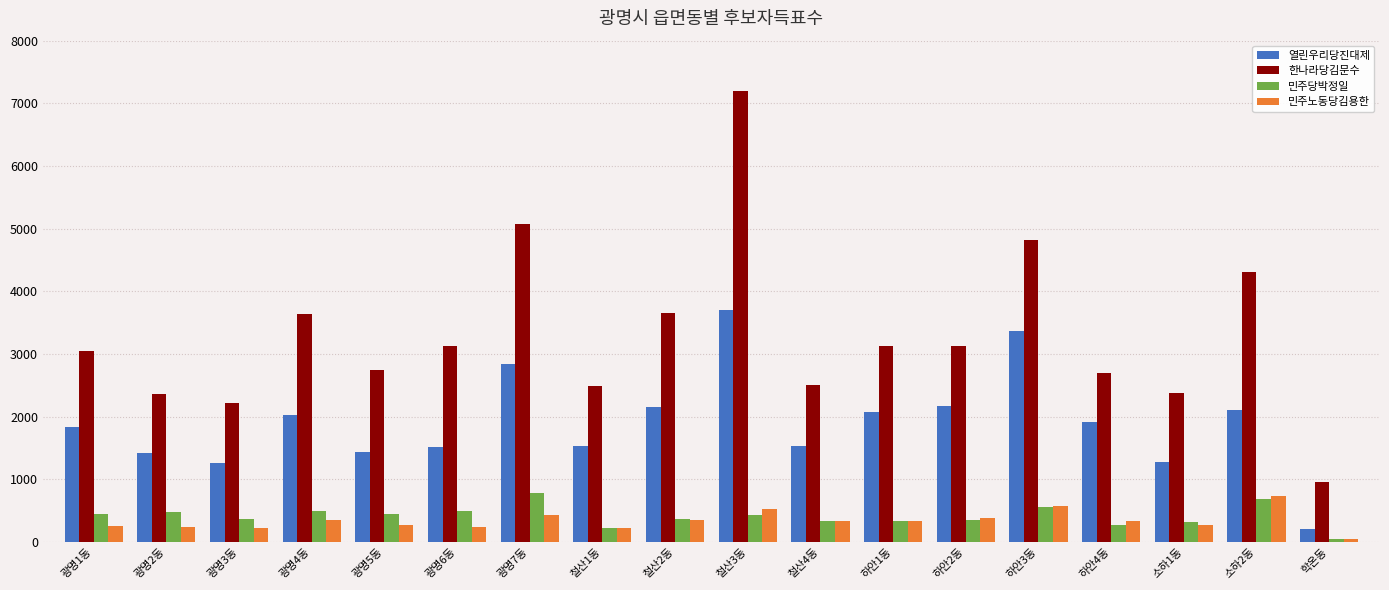

The 열린우리당진대제 series shows 3259 at 하안1동. True or false?

False